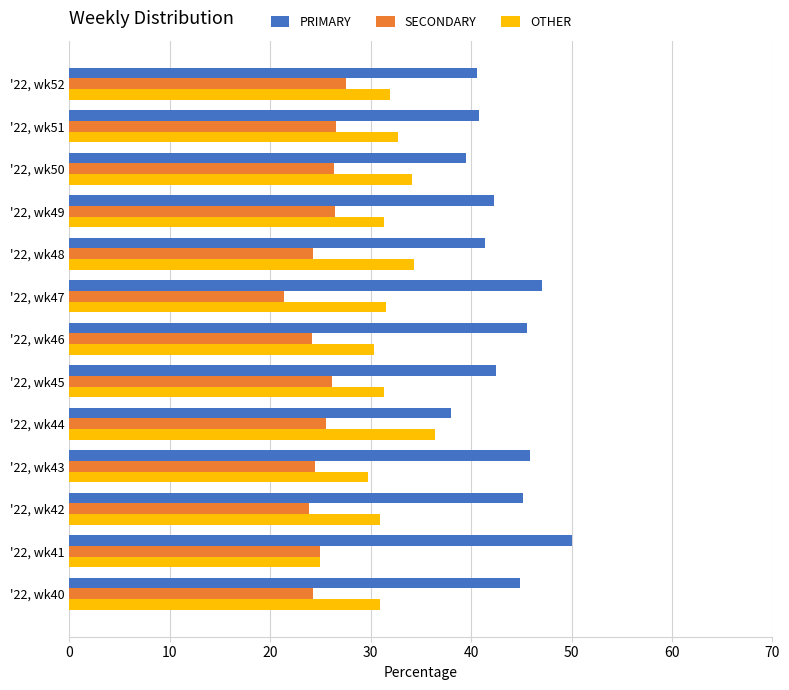

Rank the series by their maximum value, from lowest to highest.

SECONDARY, OTHER, PRIMARY